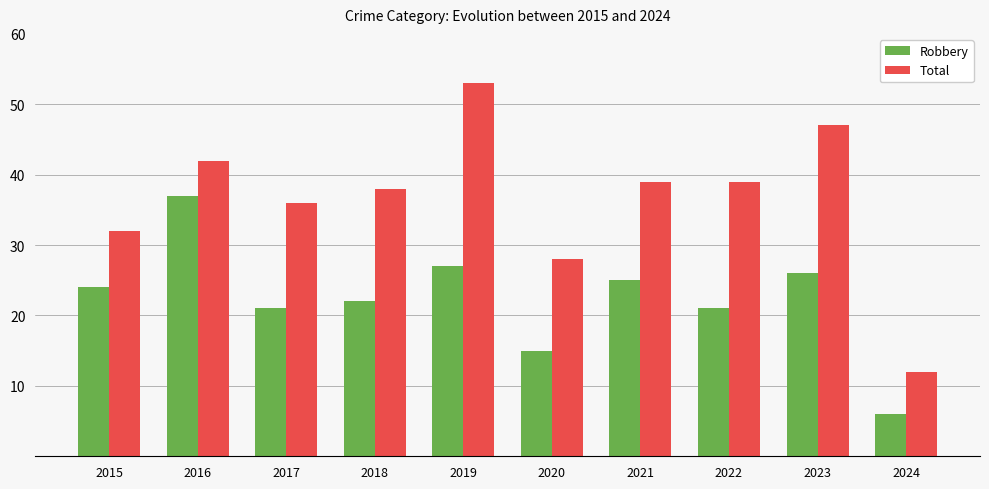

At which category is the sum across all series the highest?

2019